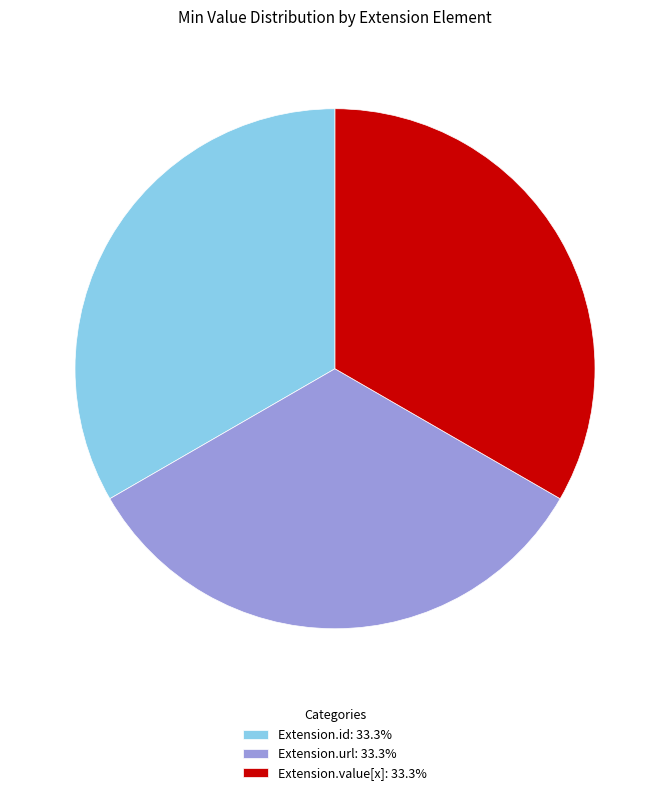

Combined, do Extension.id: 33.3% and Extension.value[x]: 33.3% account for over 50%?

Yes